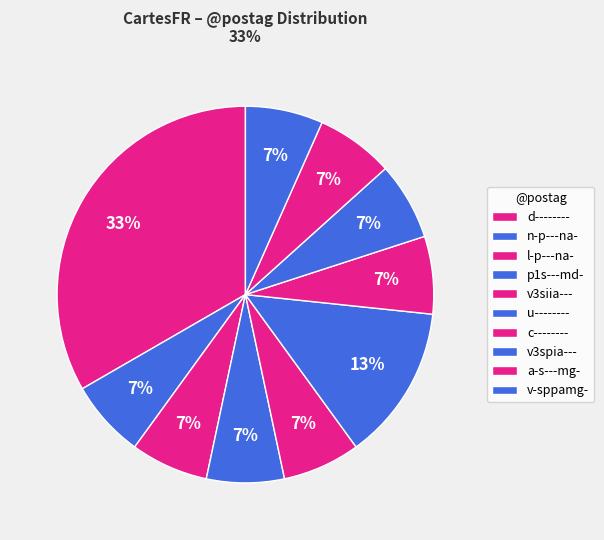

Which slice is the largest?

d--------